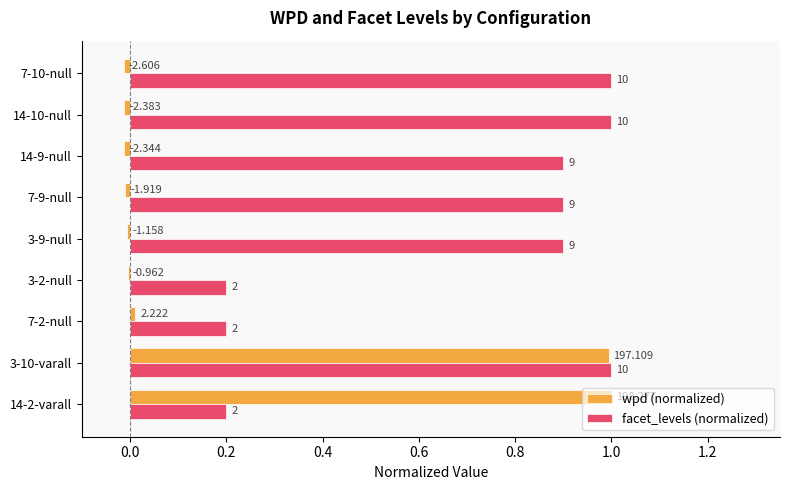

At how many categories does at least one series exceed 0?

9